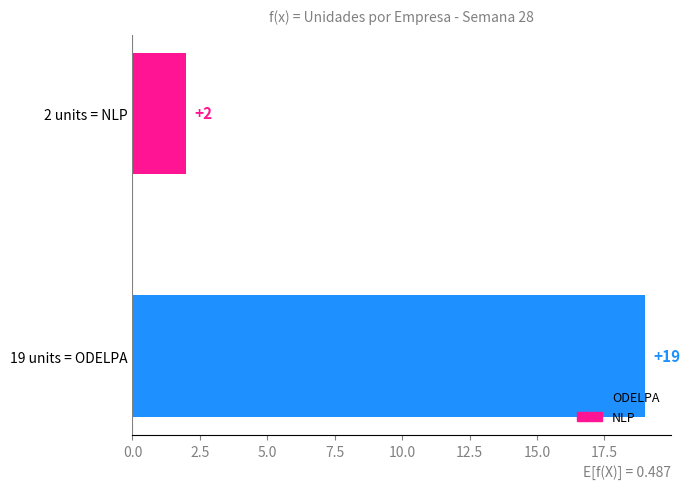

What is the difference between the values at 19 units = ODELPA and 2 units = NLP?

17